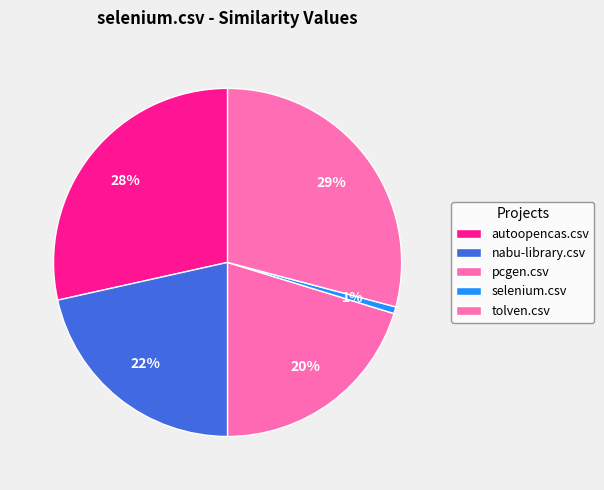

How many slices are in this pie chart?

5